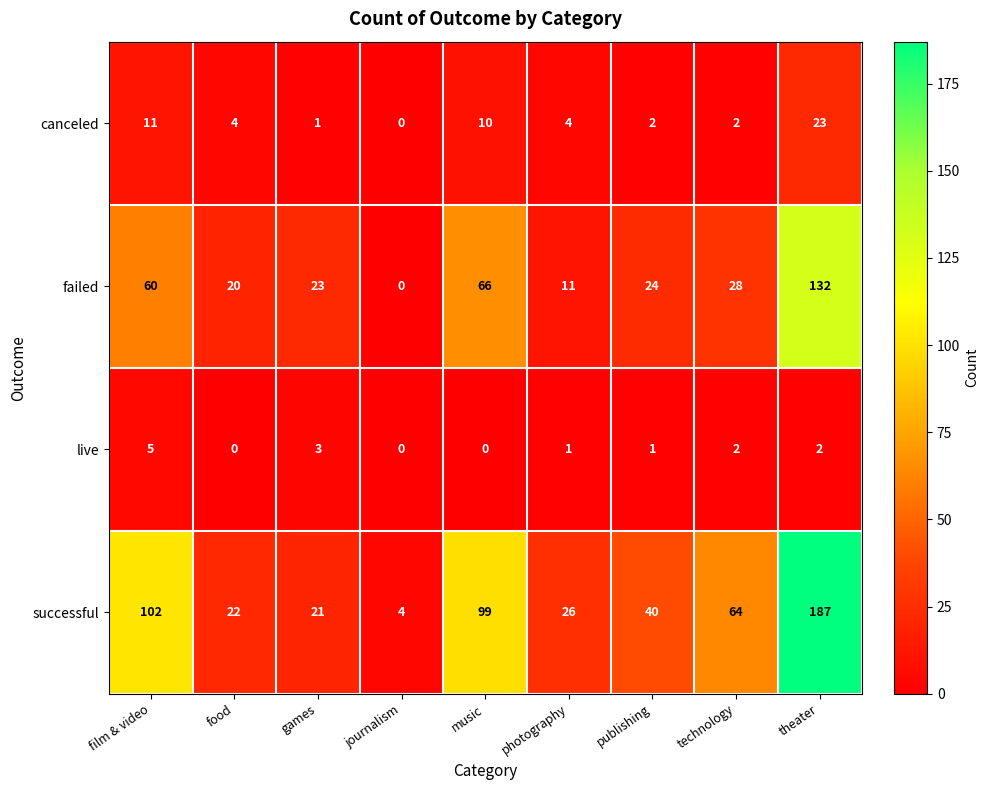

Which category has the highest value in the successful series?

theater